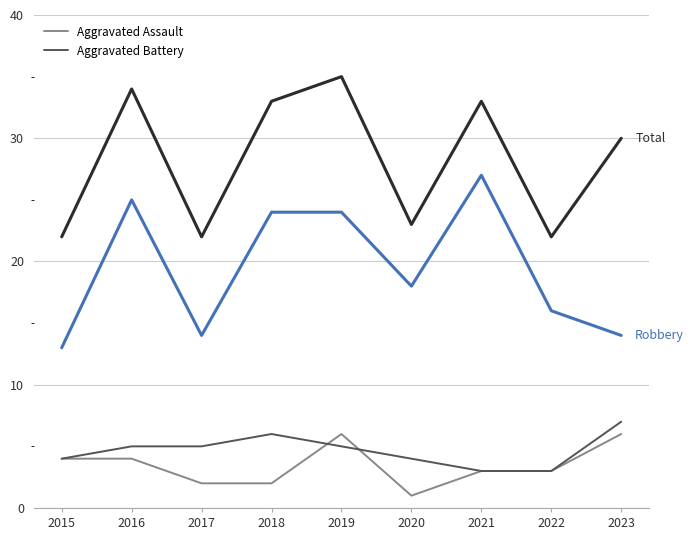

What is the total value across all series at 2020?

46